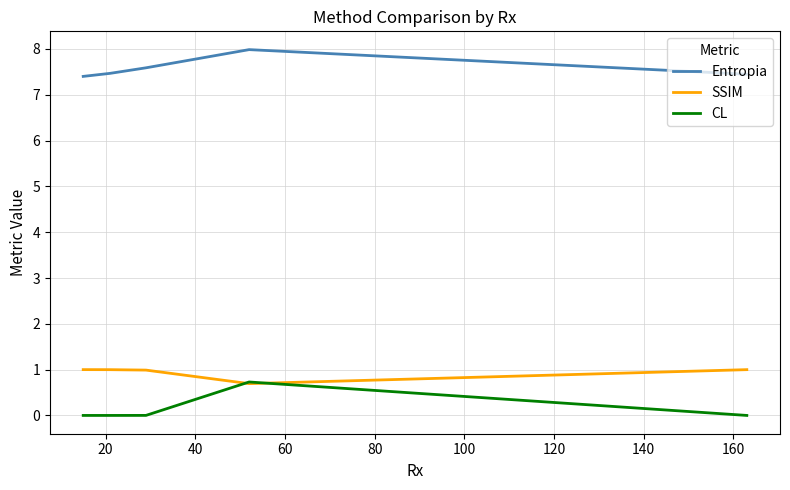

Is the value of Entropia at 80 greater than the value of SSIM at 100?

Yes